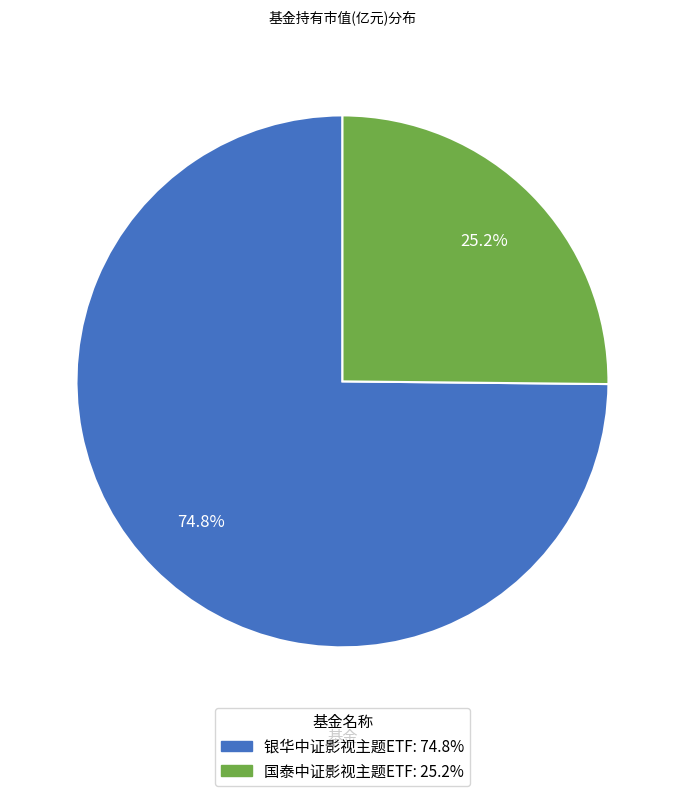

How many segments does this pie chart have?

2